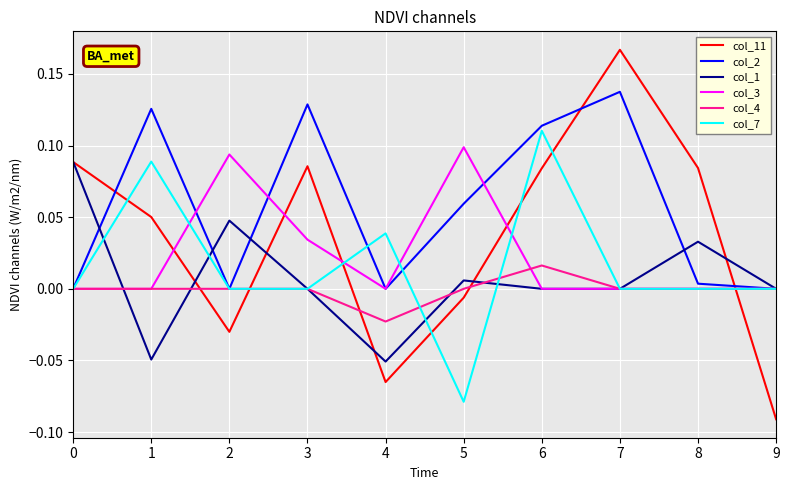

How many lines are shown in the chart?

6